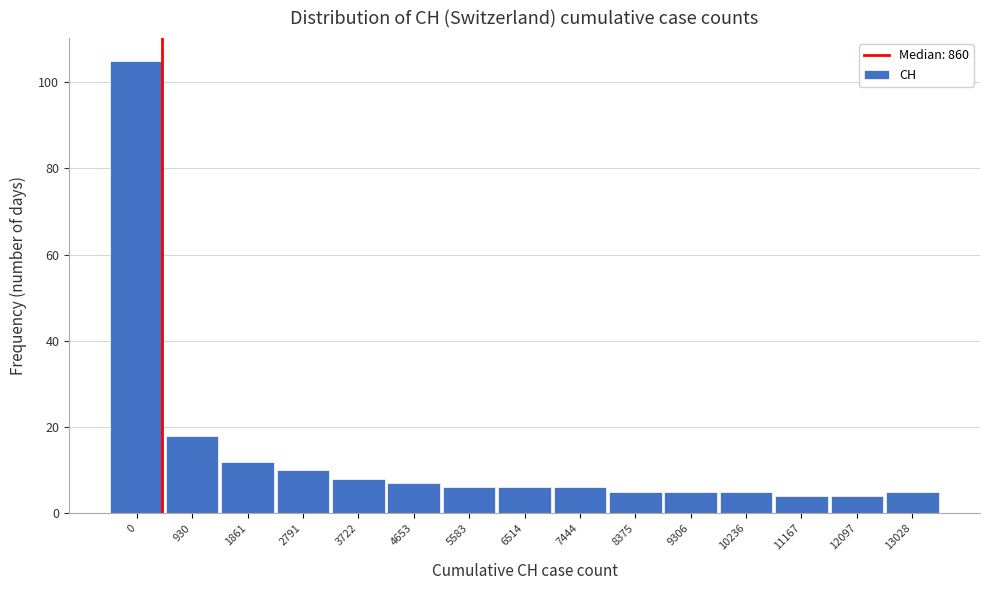

Reading left to right, list all the values displayed in this chart.

105	18	12	10	8	7	6	6	6	5	5	5	4	4	5